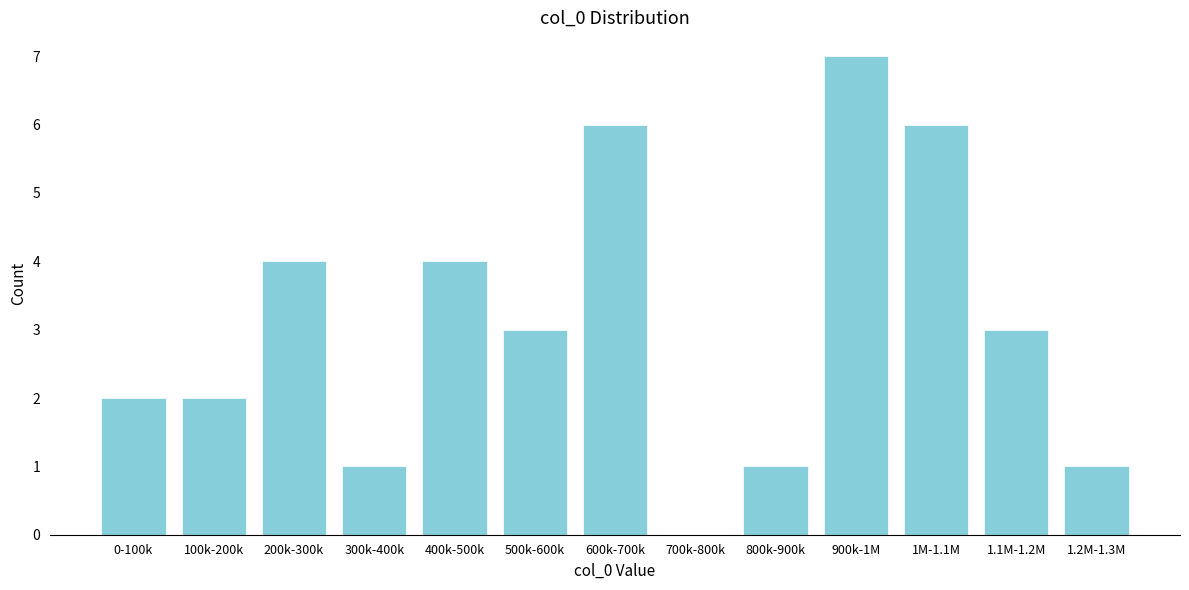

Reading right to left, list all the values displayed in this chart.

1.2M-1.3M=1	1.1M-1.2M=3	1M-1.1M=6	900k-1M=7	800k-900k=1	700k-800k=0	600k-700k=6	500k-600k=3	400k-500k=4	300k-400k=1	200k-300k=4	100k-200k=2	0-100k=2